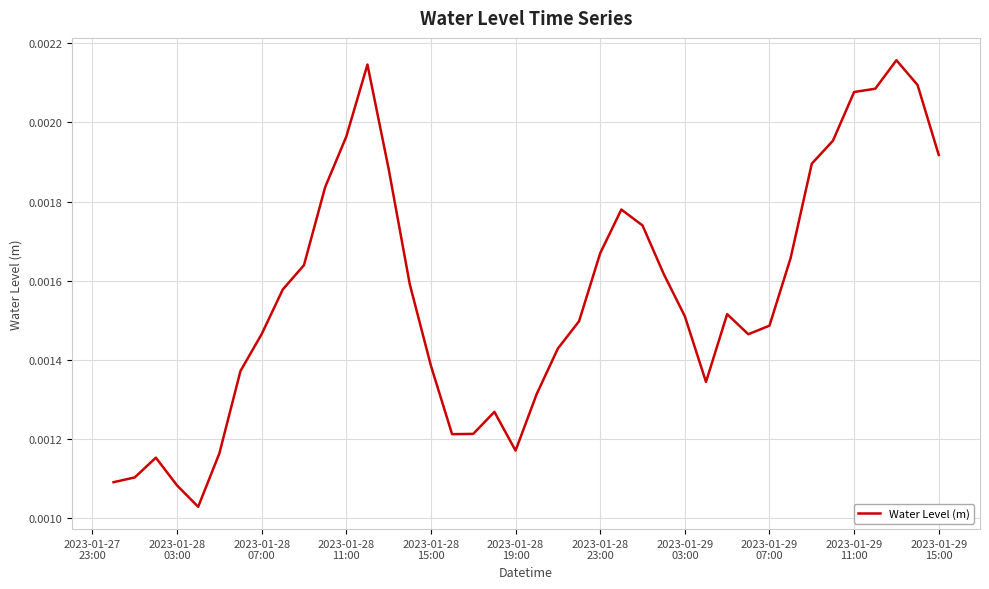

Does the chart display data point markers on the line(s)?

No